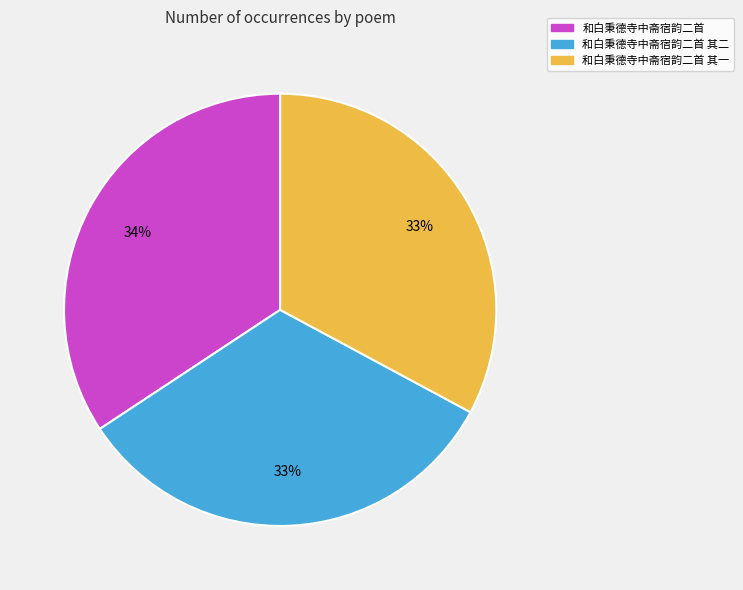

To the nearest percent, what is the difference between the largest and smallest slice percentages?

1%